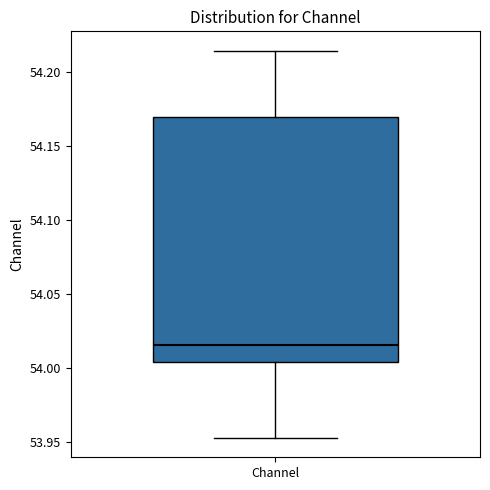

Where does the lower whisker of the box for Channel end on the y-axis? The values are not printed on the chart, so give them approximately, as read against the axis.

53.955